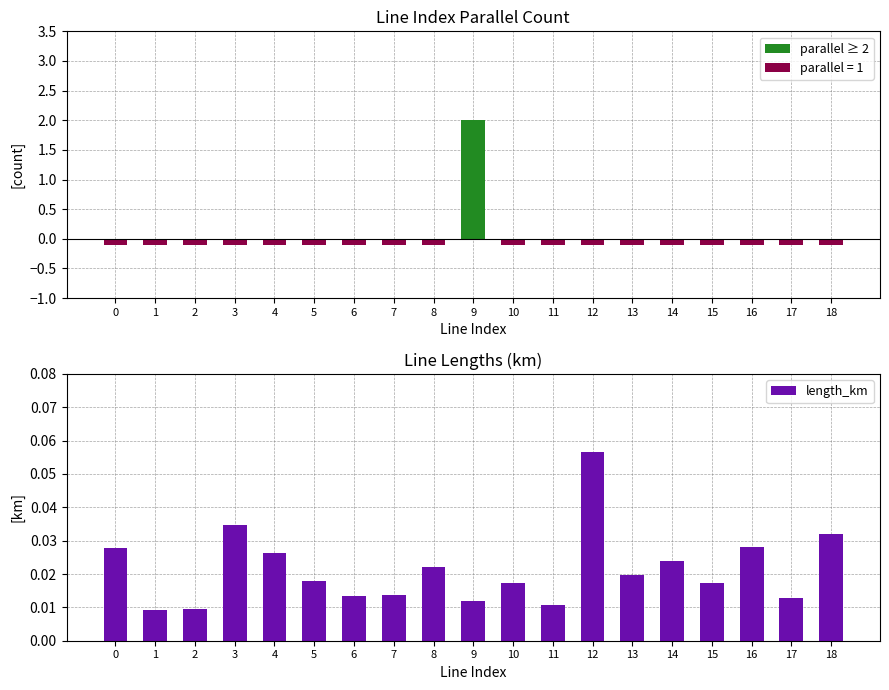

Which has a higher value, 3 or 10?

3